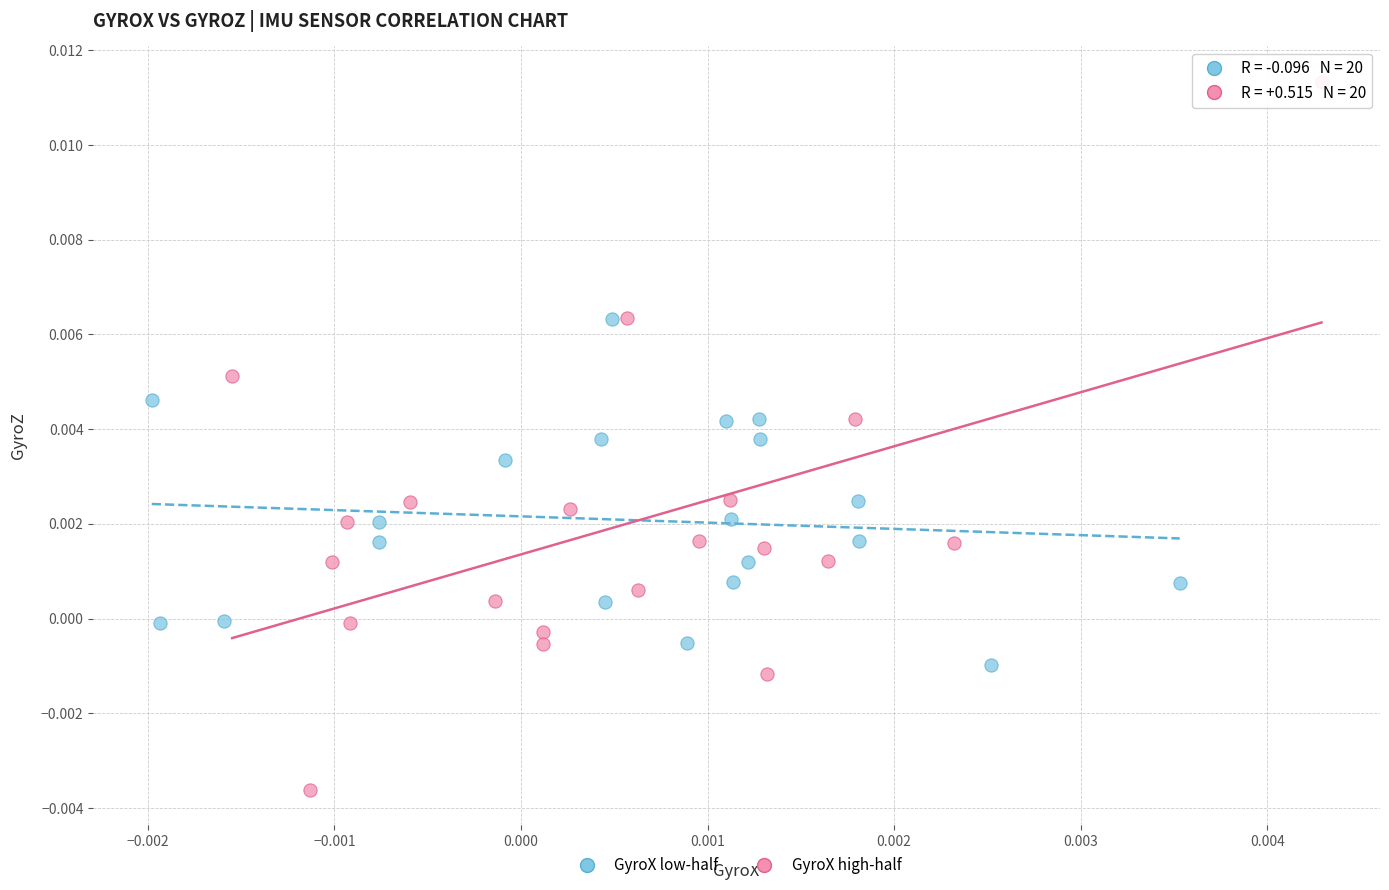

Which series contains the highest Y value?

GyroX high-half